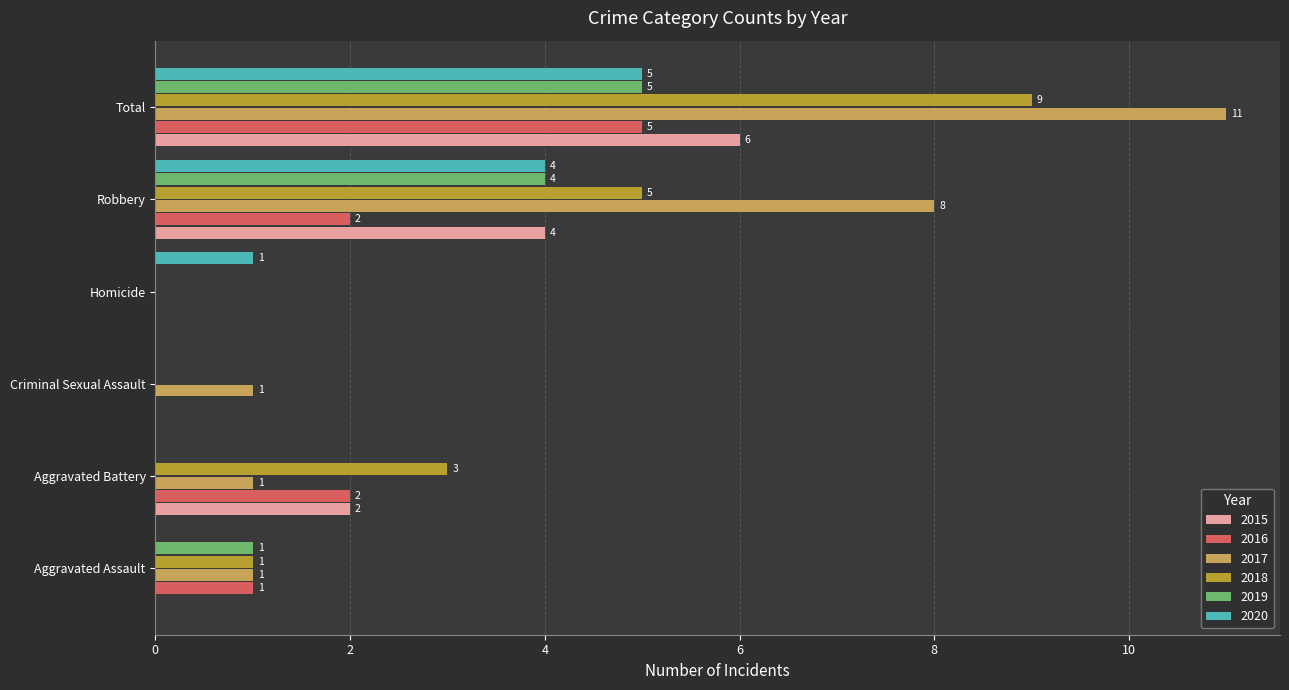

What are all the series names shown in the legend?

2015, 2016, 2017, 2018, 2019, 2020